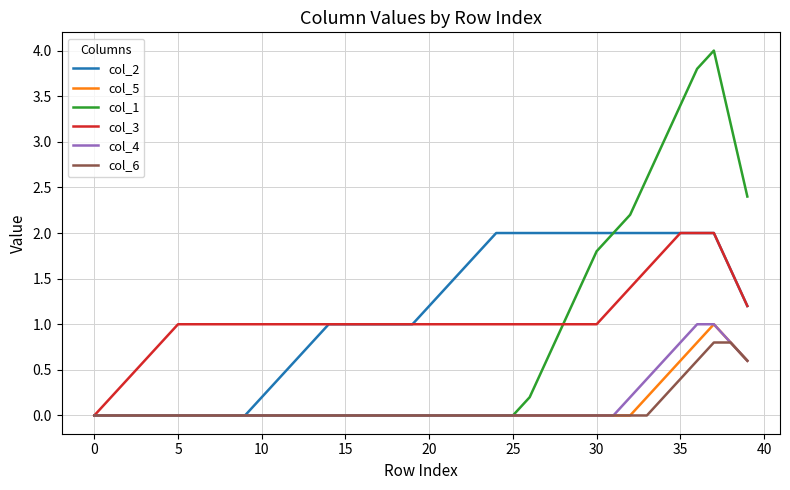

Which series has the largest range (max minus min)?

col_1